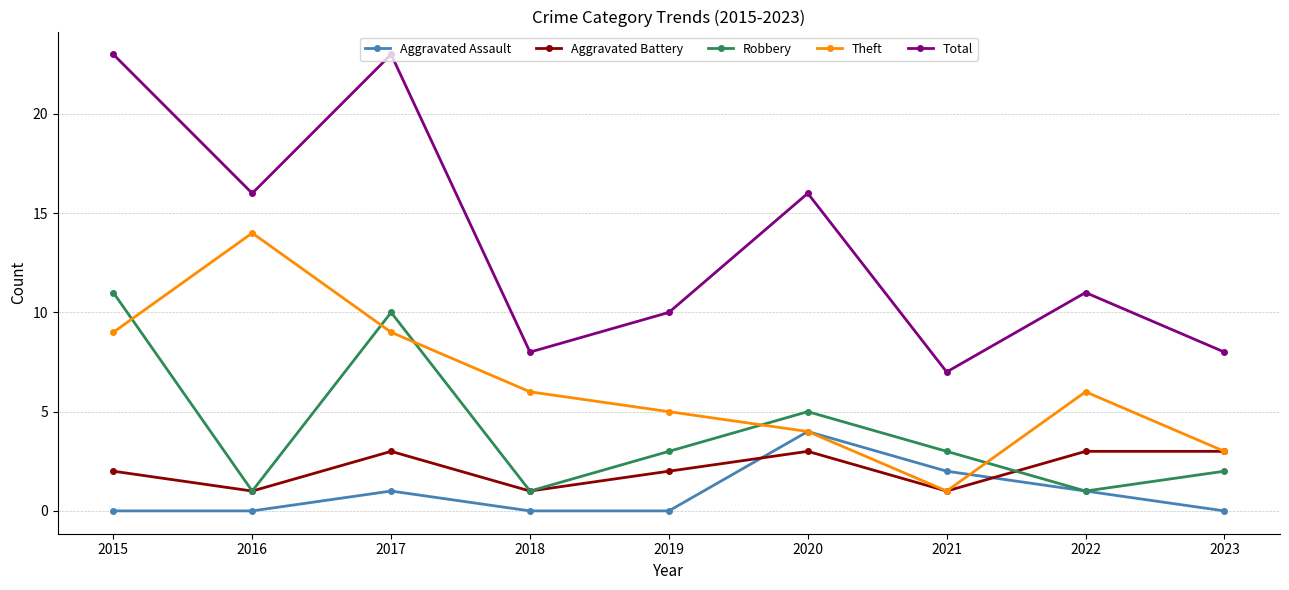

True or false: Aggravated Assault and Aggravated Battery cross at least once.

True